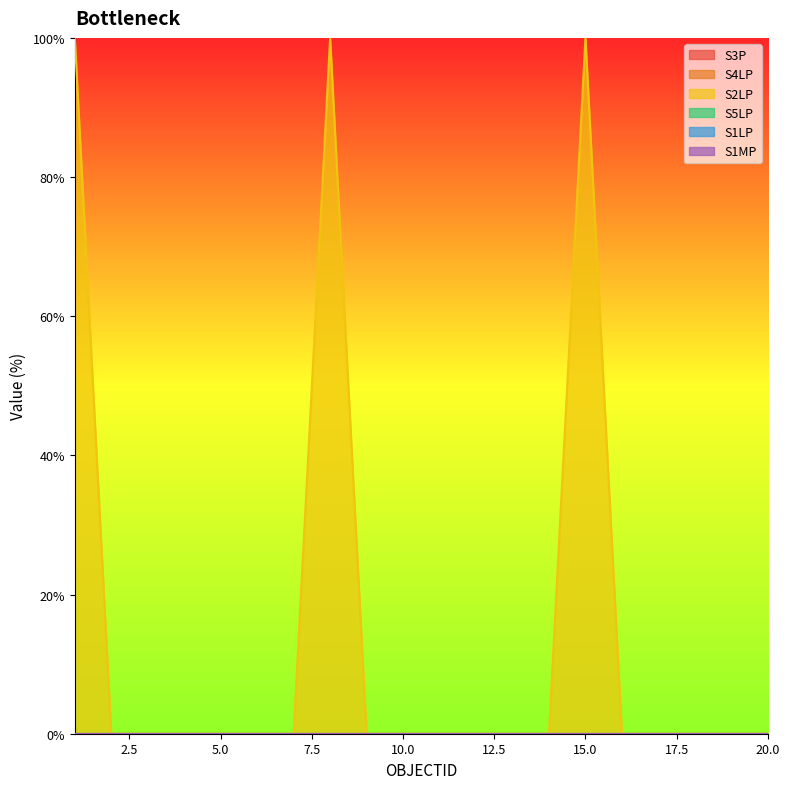

At which label is S4LP closest to 0?

1